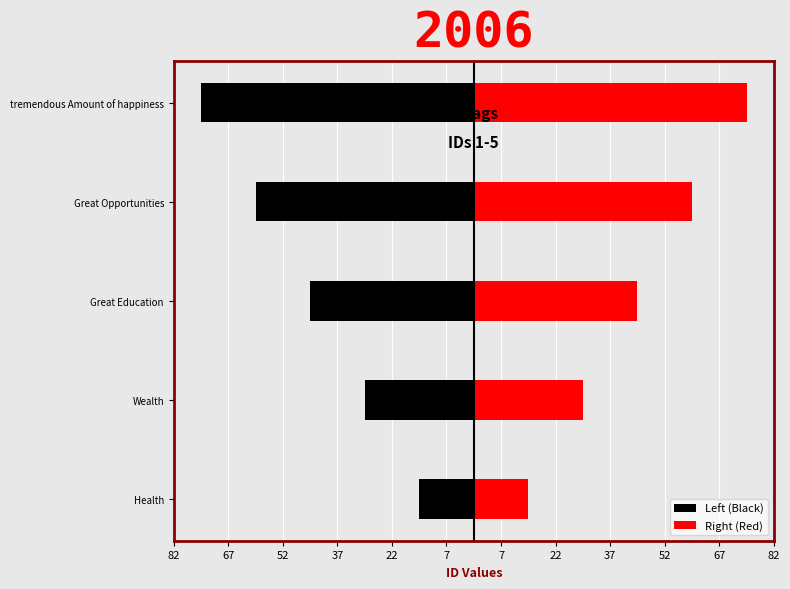

How many groups of bars are there?

5